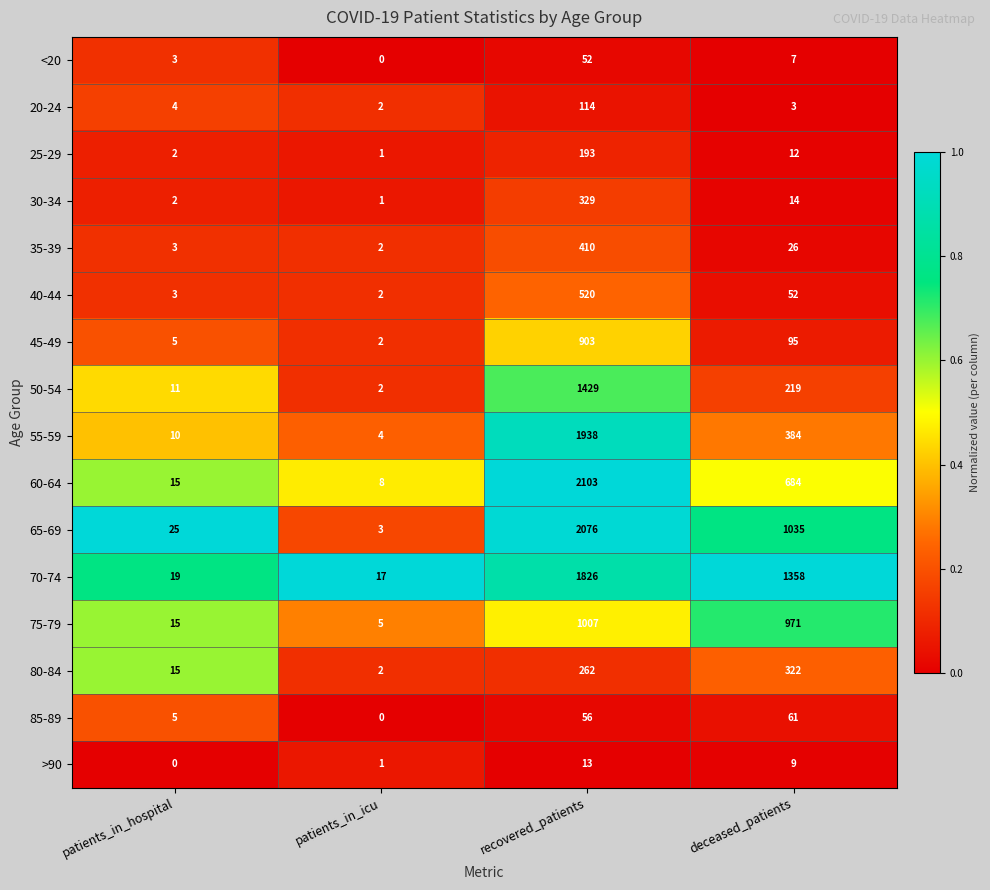

At which label does 40-44 first exceed 52?

recovered_patients